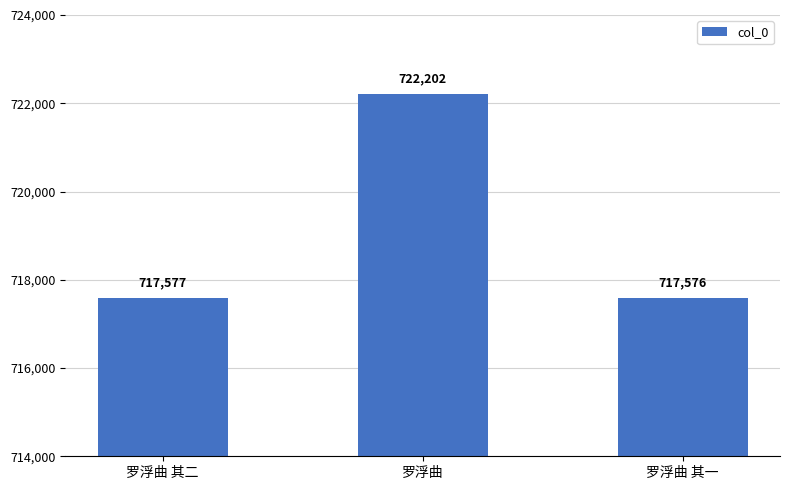

List the labels in order of value, largest first.

罗浮曲, 罗浮曲 其二, 罗浮曲 其一